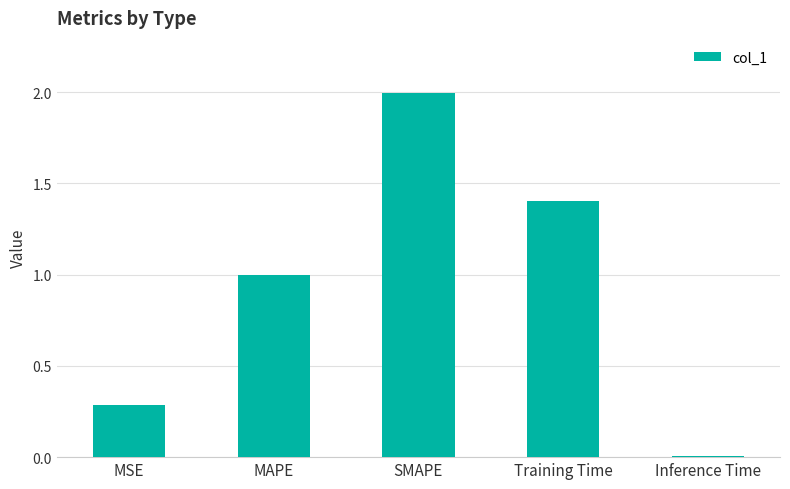

True or false: the data shows 0.3 at MSE.

True